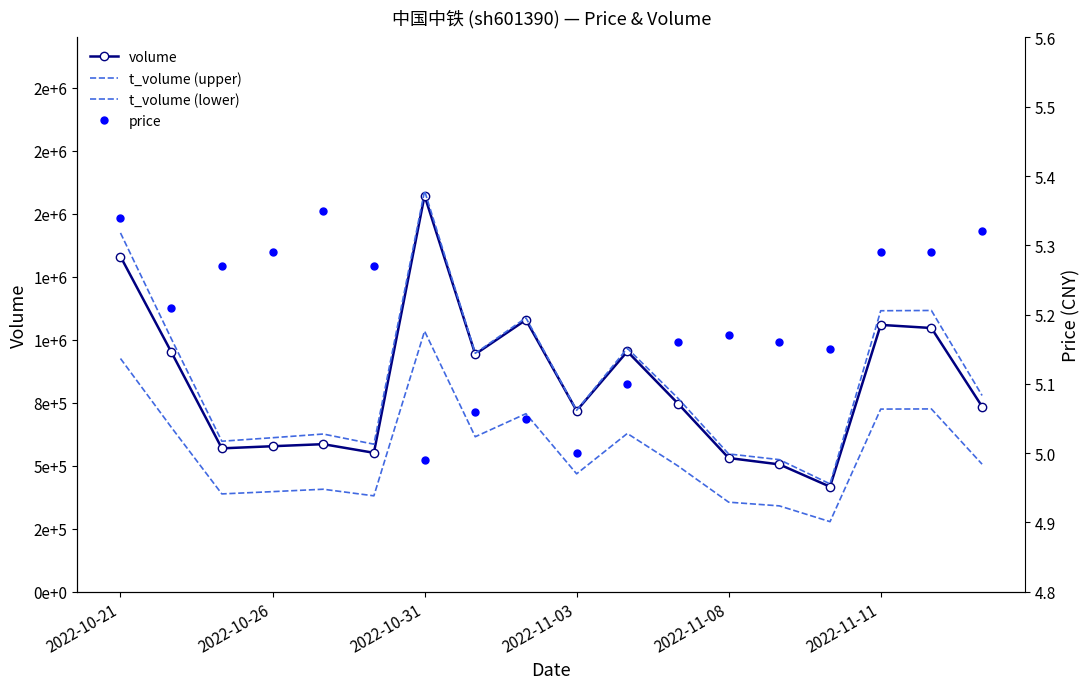

The value of t_volume (lower) at 2022-10-21 is 925691.0. True or false?

True